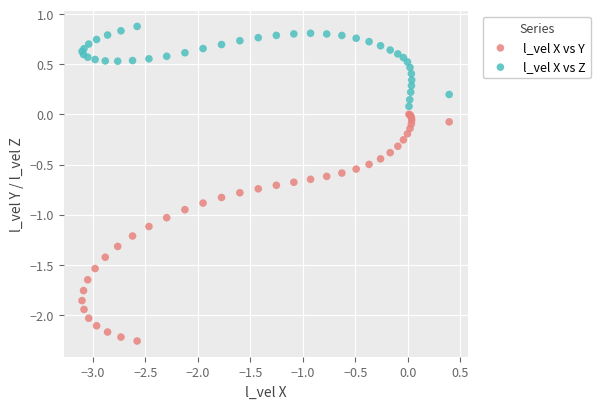

Which series has the widest spread of Y values?

l_vel X vs Y